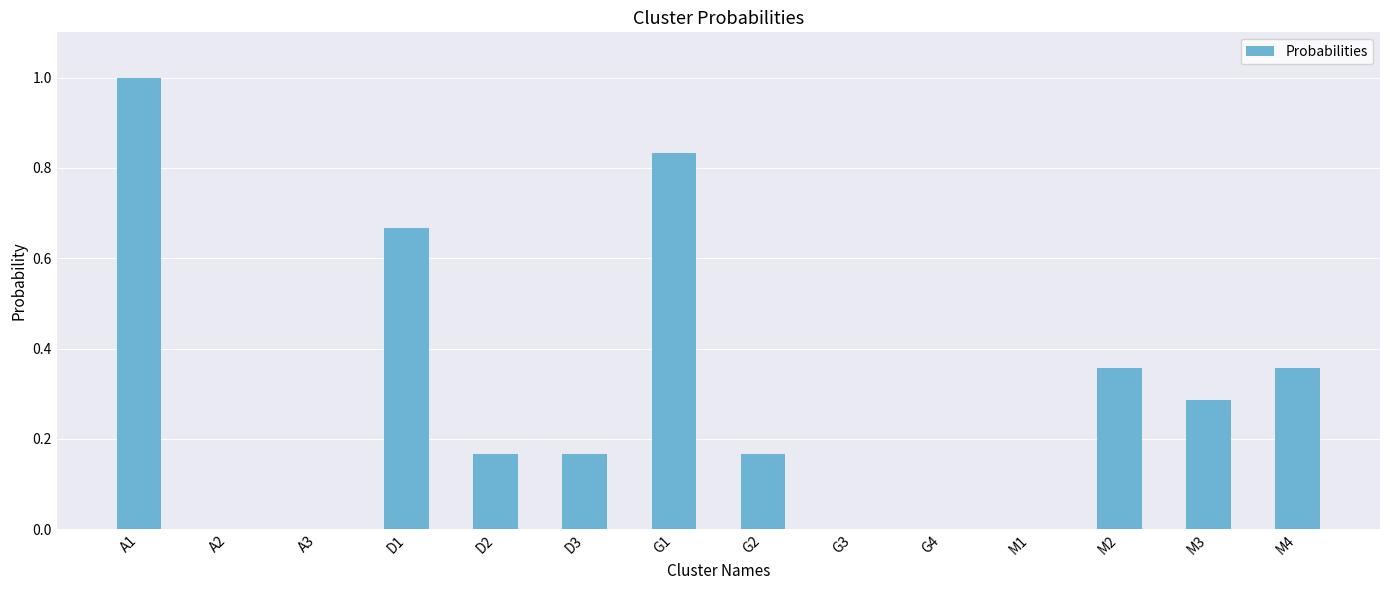

What is the change in value from A2 to M3?

+0.3